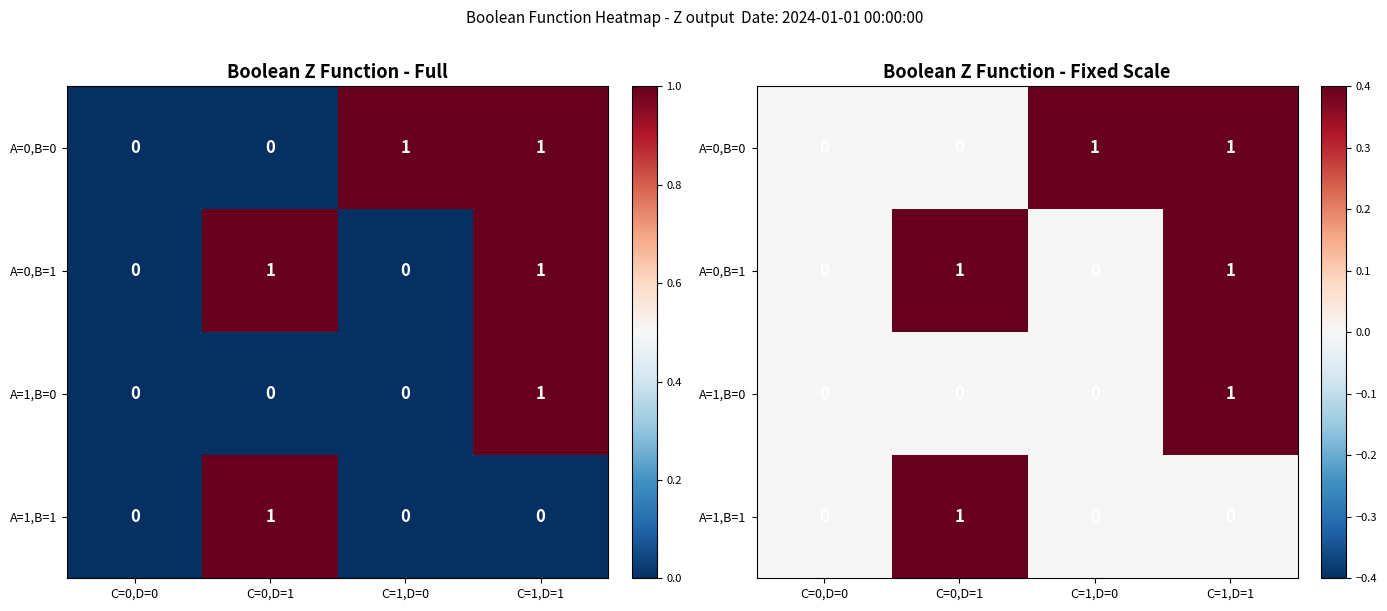

The value of A=1,B=1 at C=0,D=0 is 1. True or false?

False